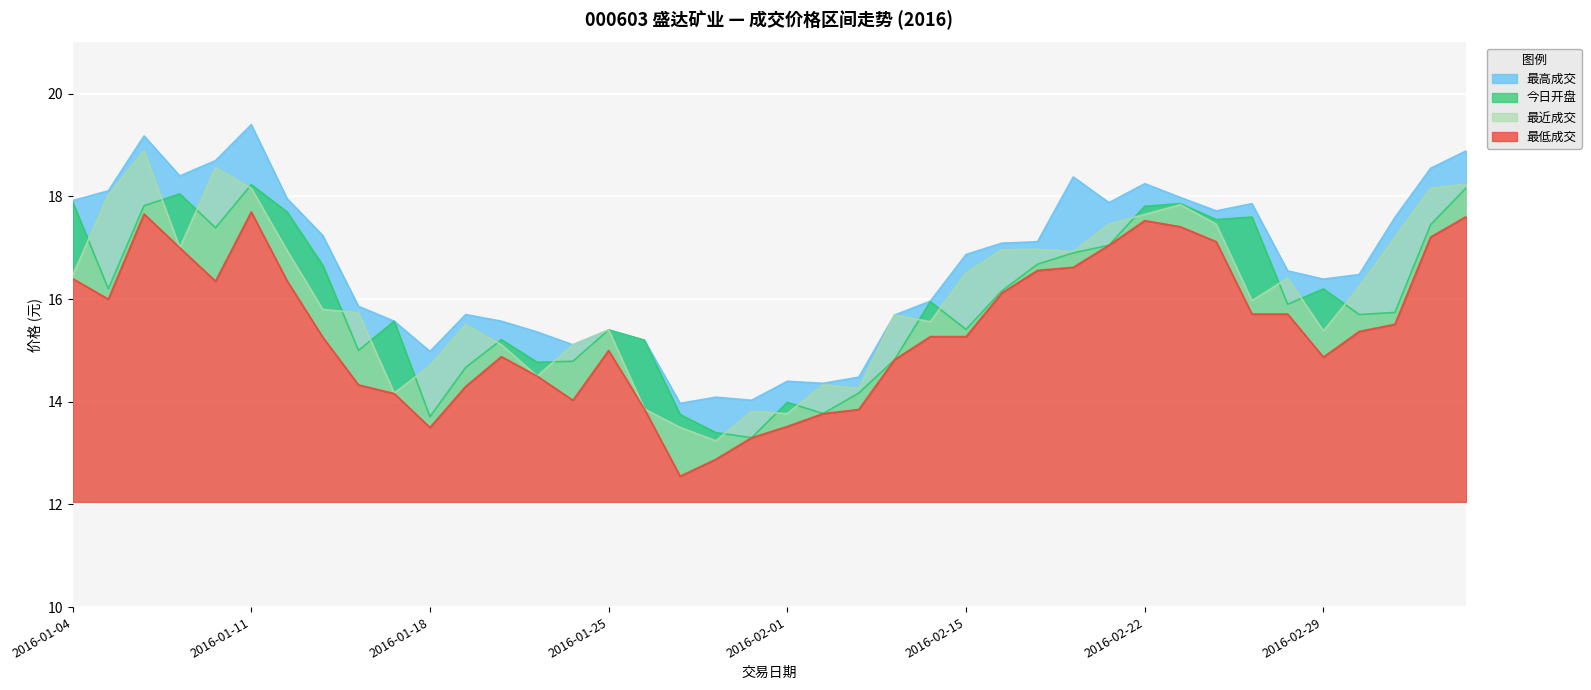

What value does the 最近成交 series have at 2016-01-29?

13.8